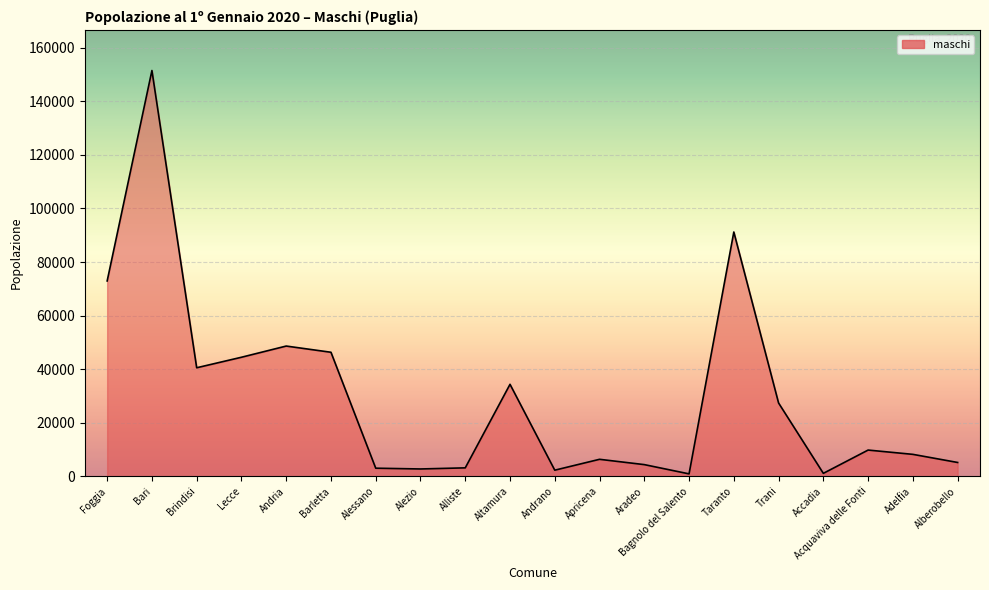

Which has a higher value, Taranto or Adelfia?

Taranto